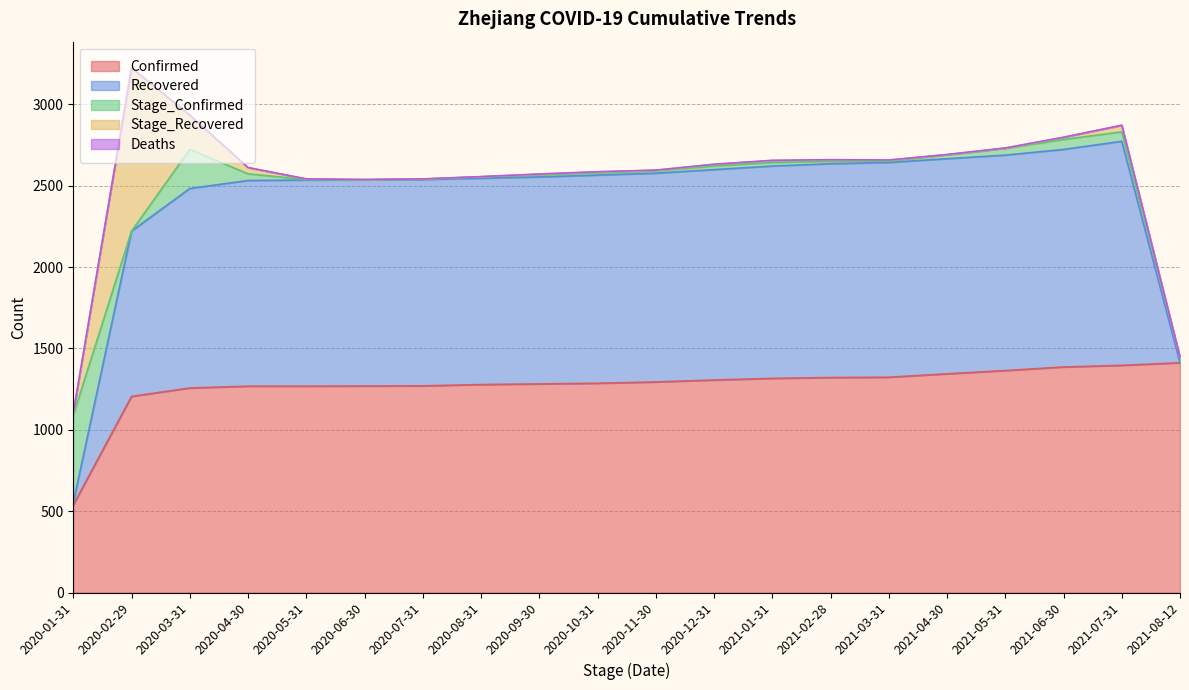

What is the label of the 16th point from the left?

2021-04-30